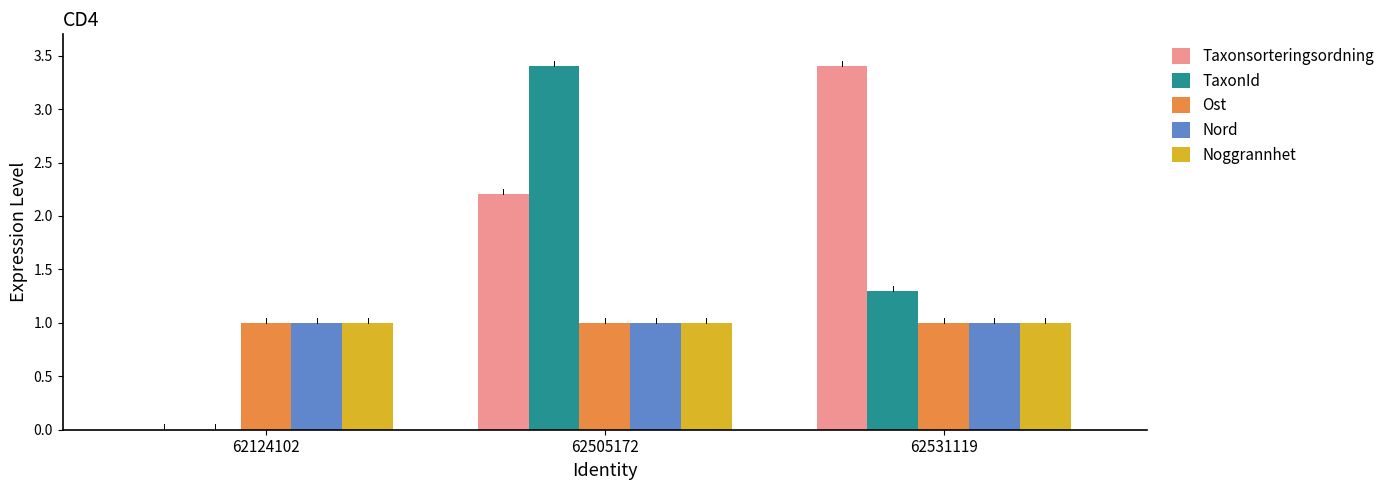

What are all the series names shown in the legend?

Taxonsorteringsordning, TaxonId, Ost, Nord, Noggrannhet